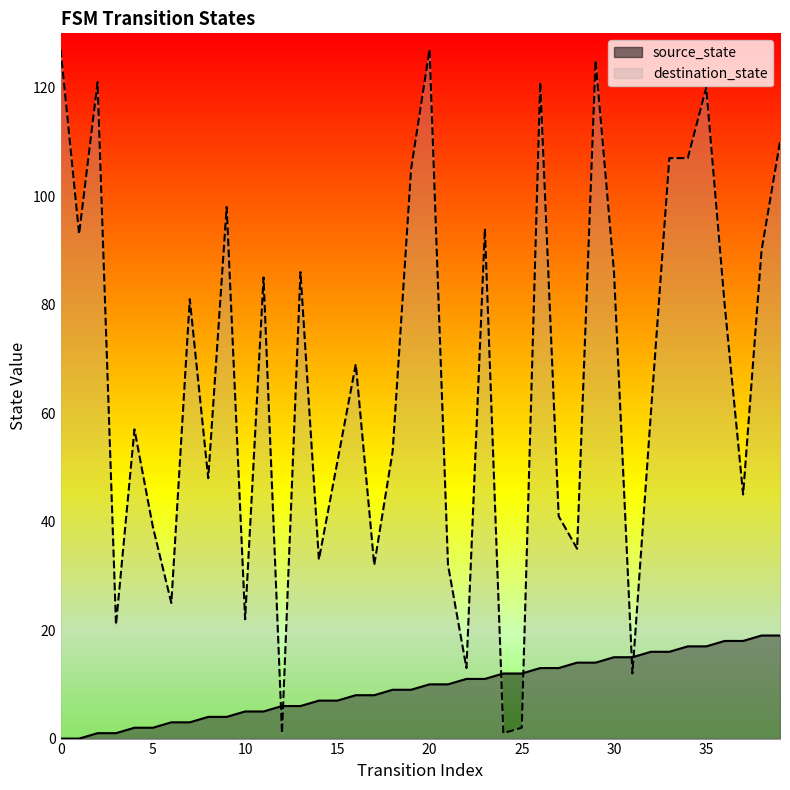

Rank the series by their maximum value, from highest to lowest.

destination_state, source_state